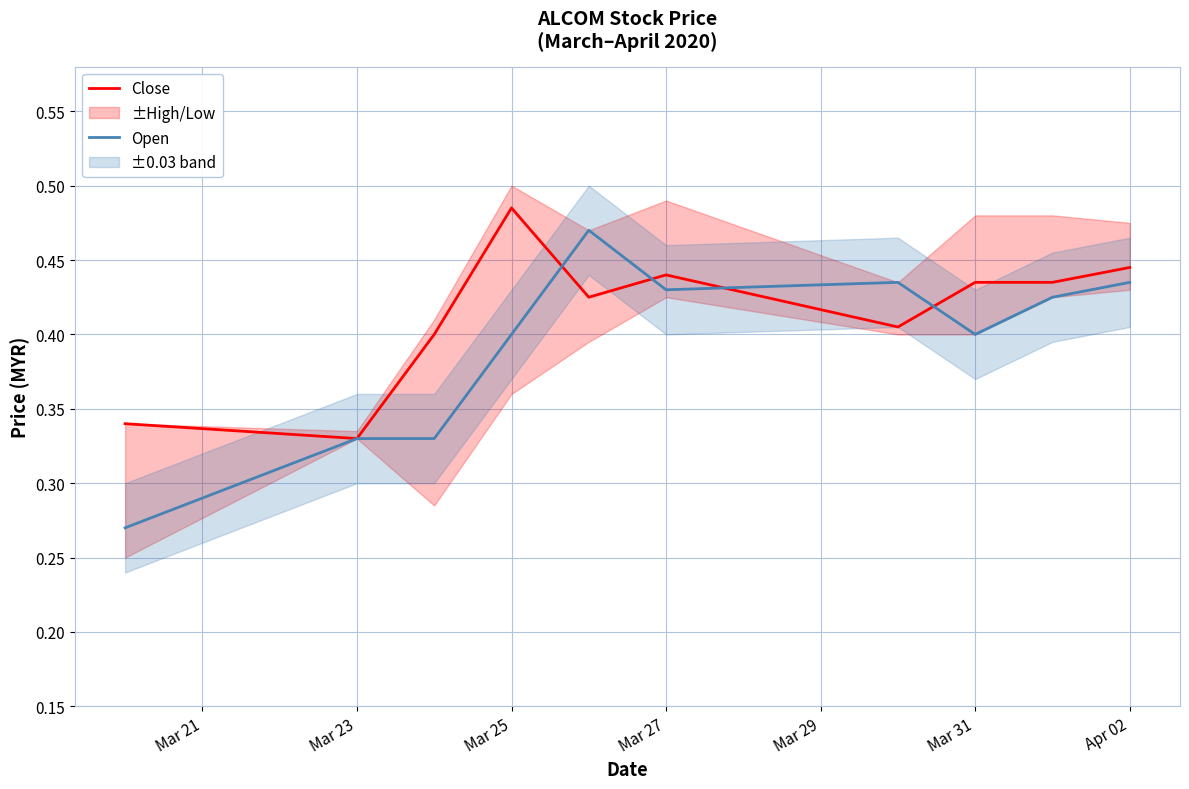

What is the maximum value shown in the chart?

0.5